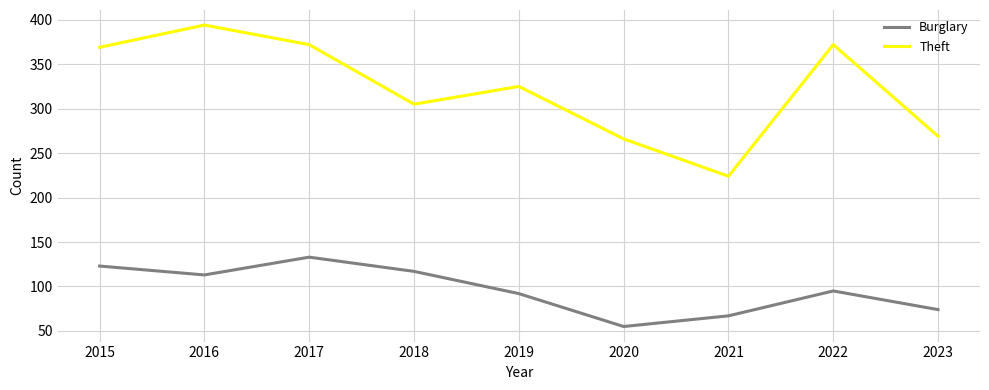

What is the approximate value of Burglary at 2023?

74